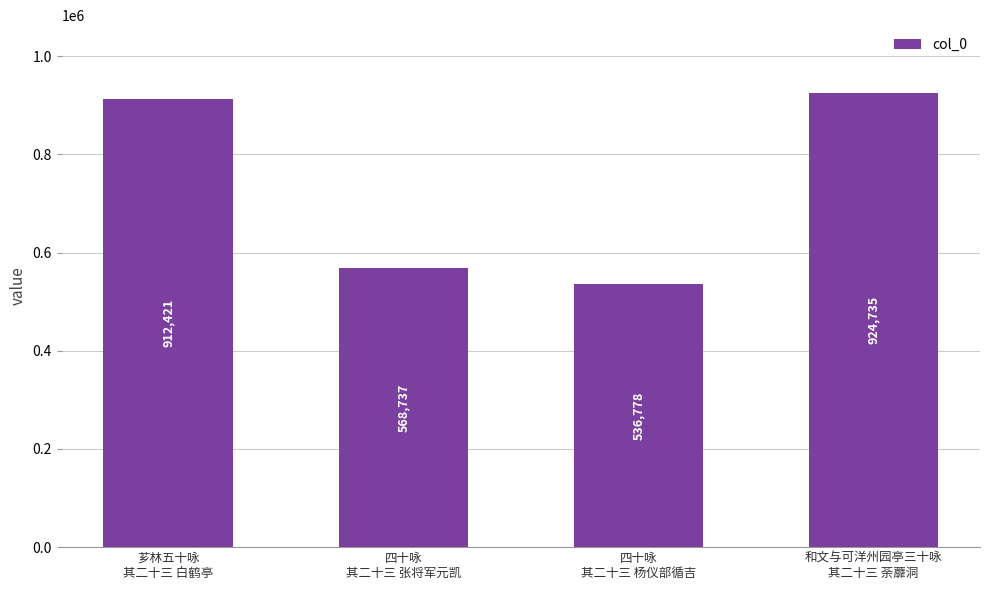

What is the sum of the values at 四十咏
其二十三 杨仪部循吉 and 和文与可洋州园亭三十咏
其二十三 荼蘼洞?

1461513